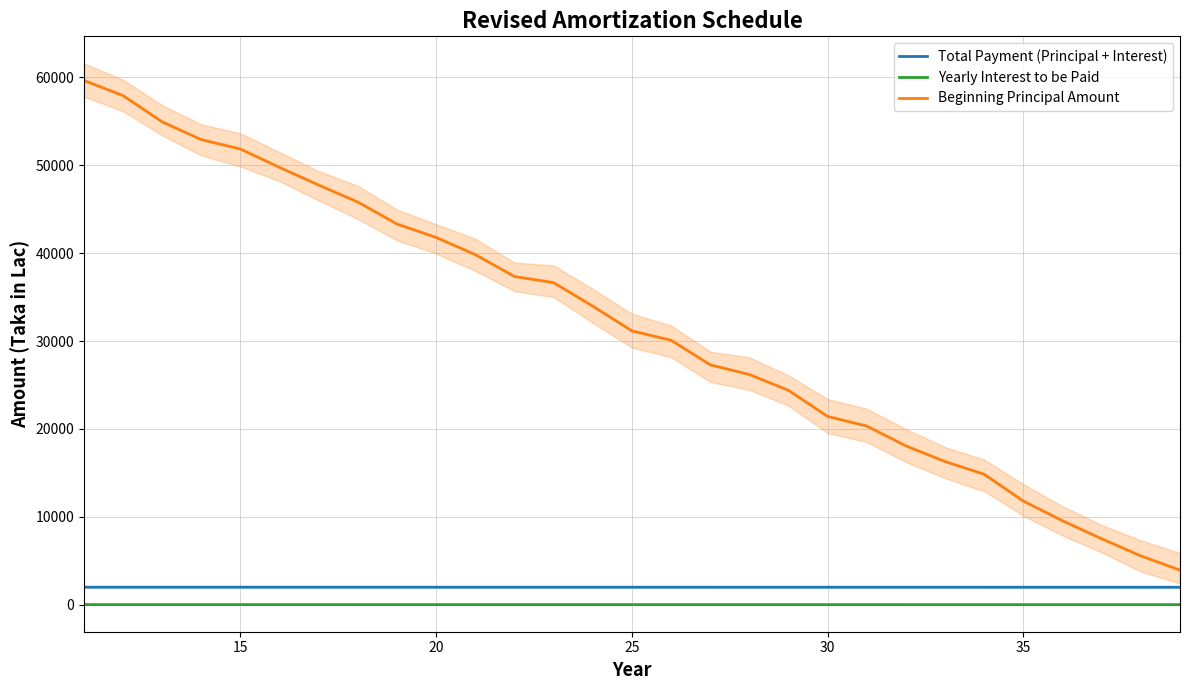

True or false: Yearly Interest to be Paid and Beginning Principal Amount cross at least once.

False